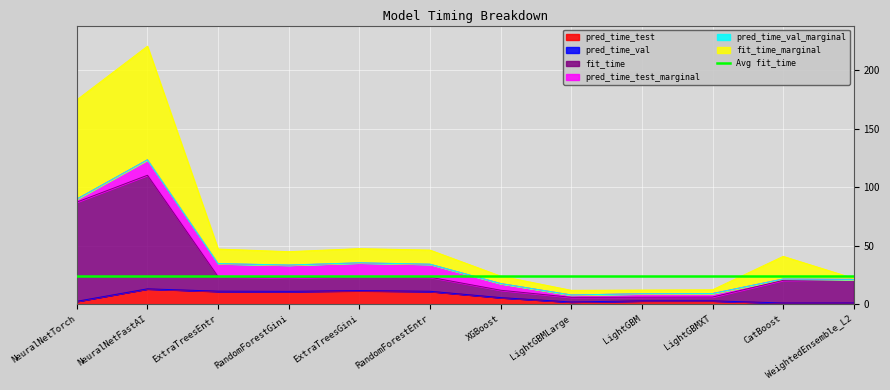

What is the difference between the highest and lowest values at ExtraTreesGini?

36.0